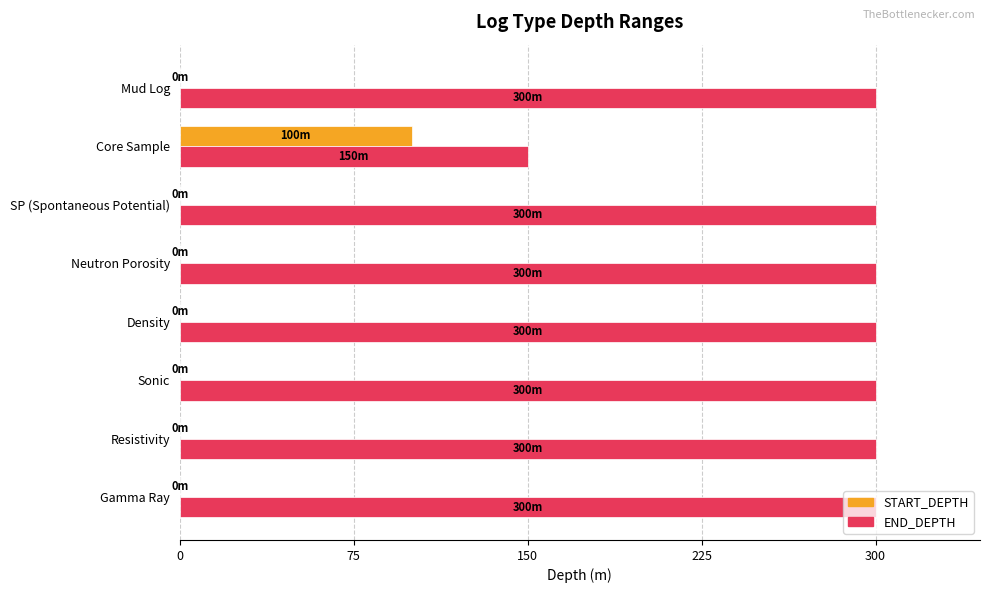

Reading left to right, extract all data points from this chart.

START_DEPTH: 0.0	0.0	0.0	0.0	0.0	0.0	0.3	0.0
END_DEPTH: 1.0	1.0	1.0	1.0	1.0	1.0	0.5	1.0